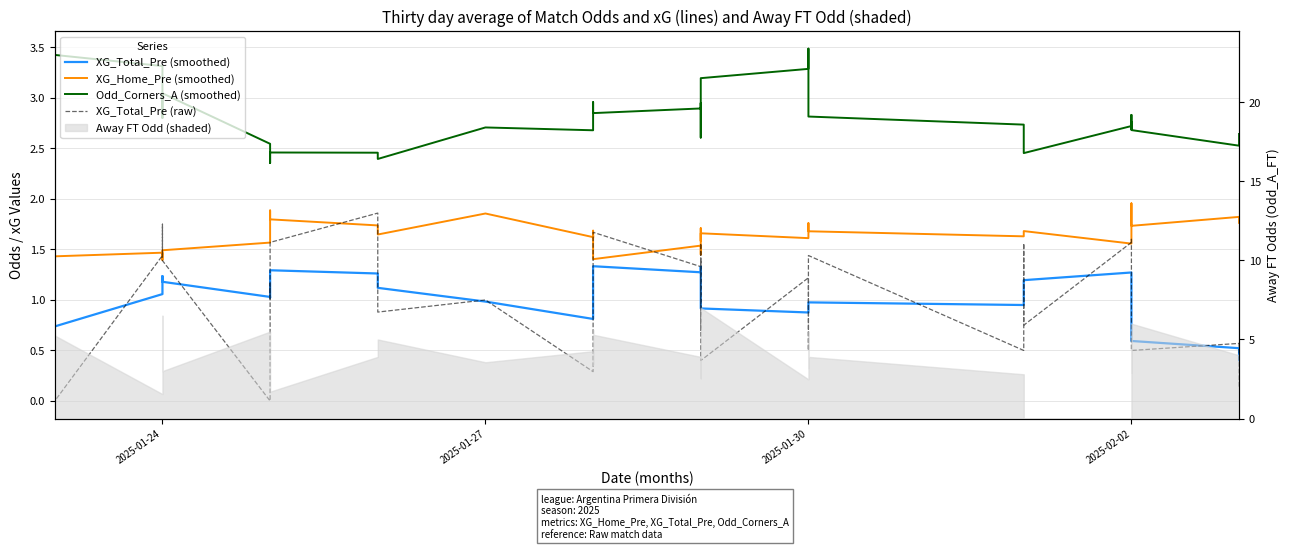

True or false: Odd_Corners_A (smoothed) and XG_Total_Pre (smoothed) intersect in this chart.

False